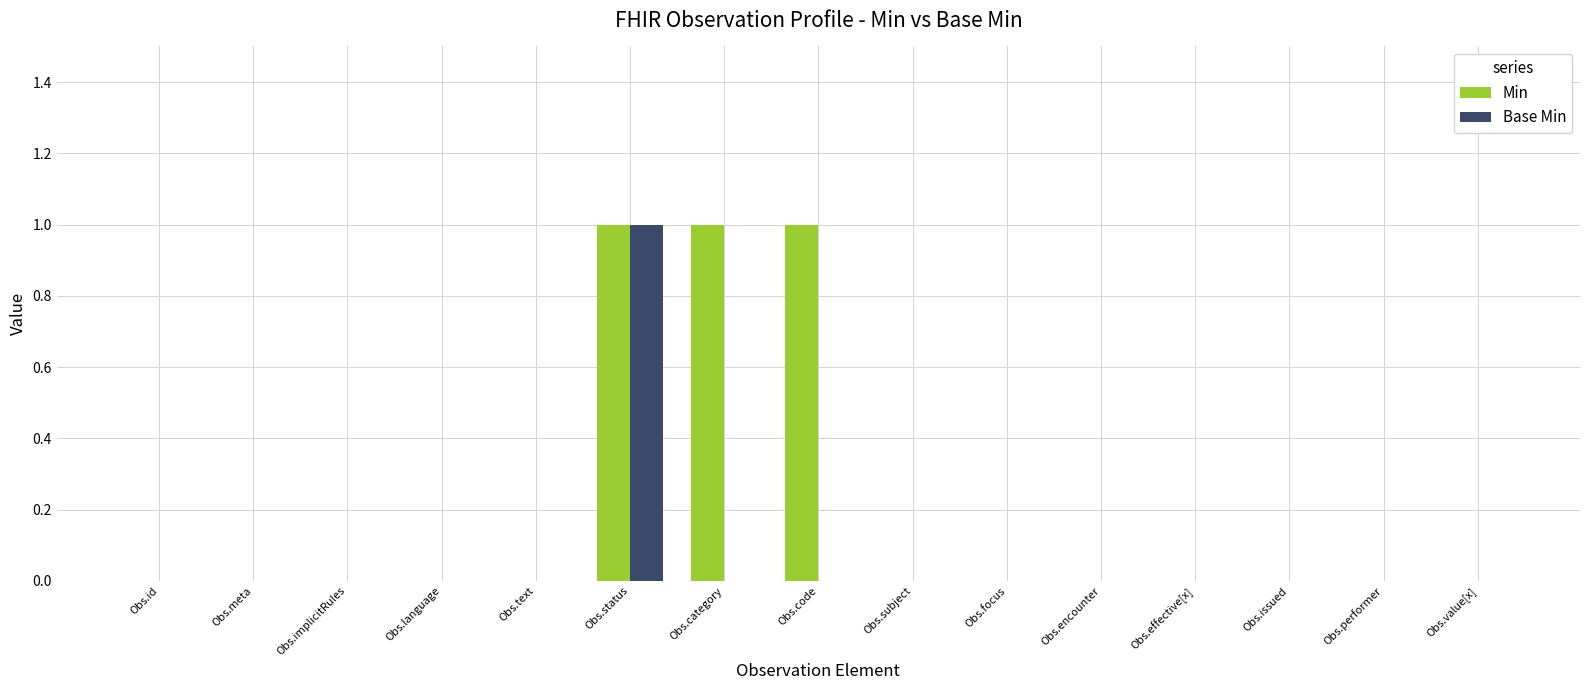

True or false: Base Min has a value of 1 at Obs.status.

True